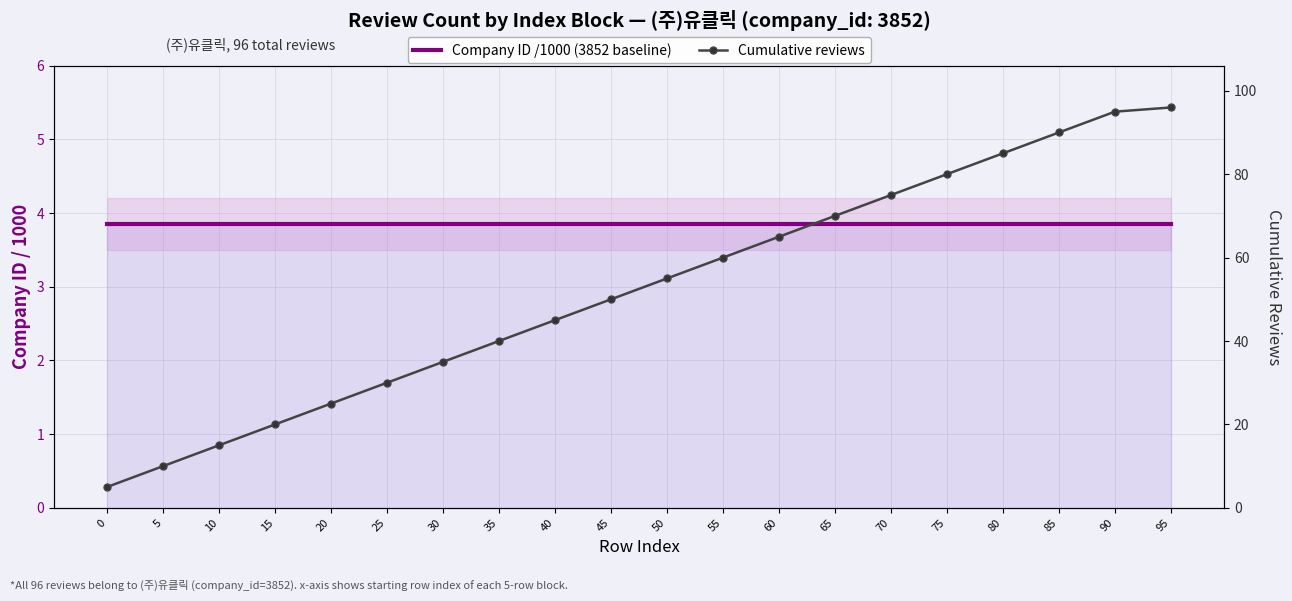

List the series in order of their overall mean, highest first.

Cumulative reviews, Company ID /1000 (3852 baseline)